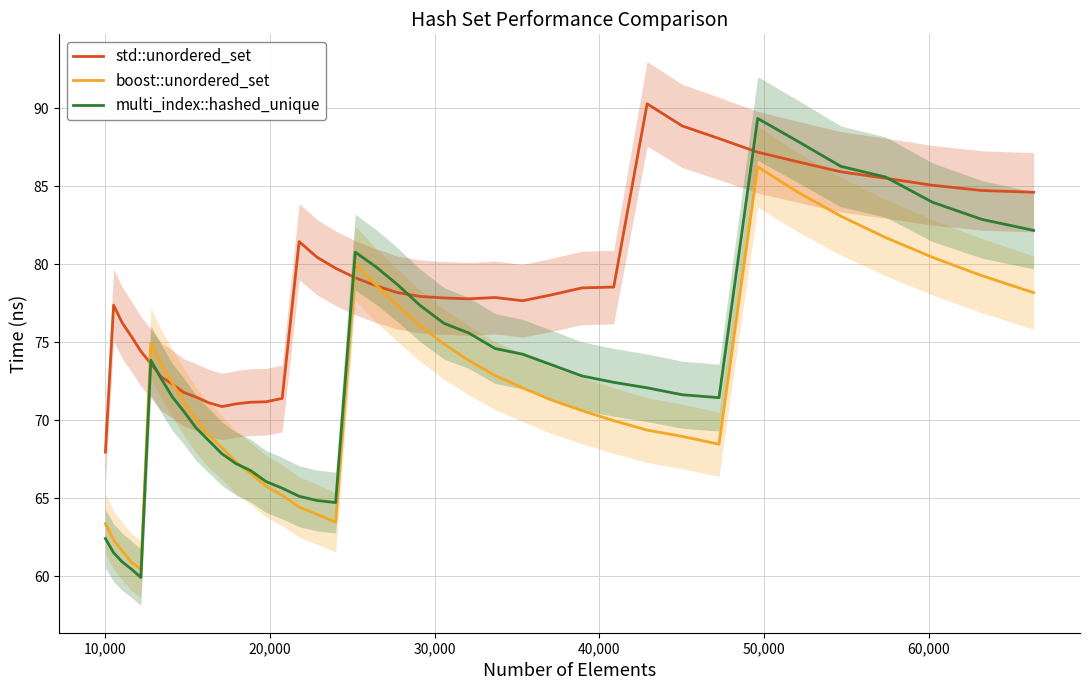

What is the highest value of the multi_index::hashed_unique series?

89.3